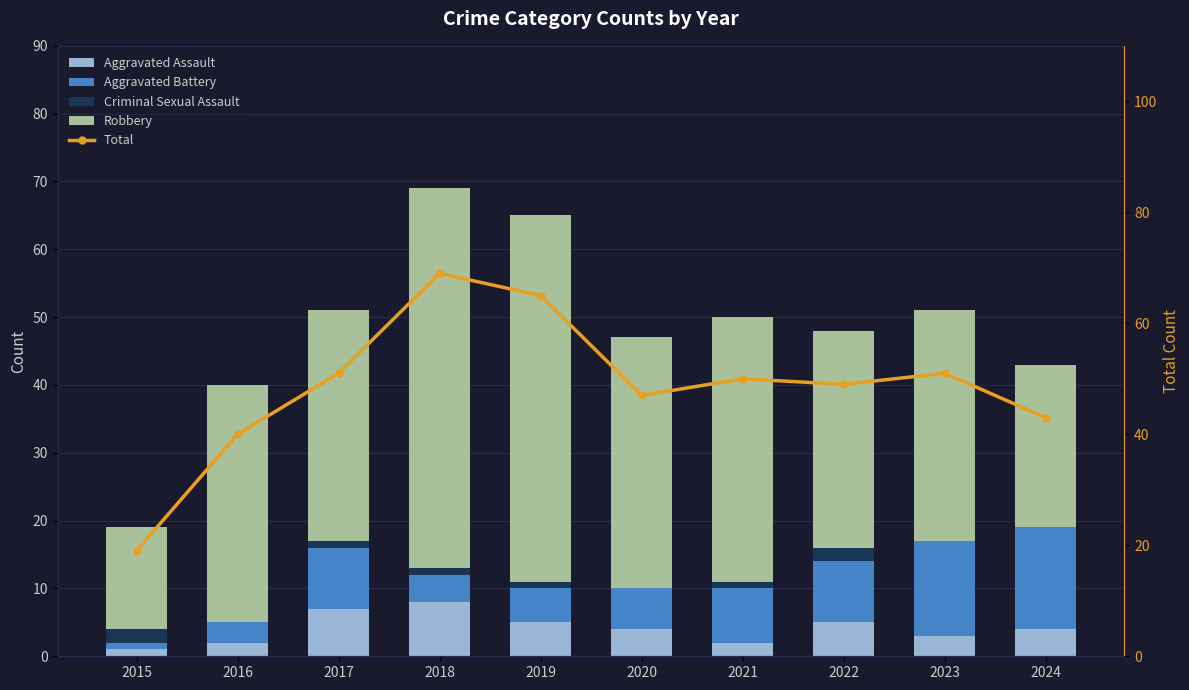

Which has a higher value, 2023 or 2018?

2018